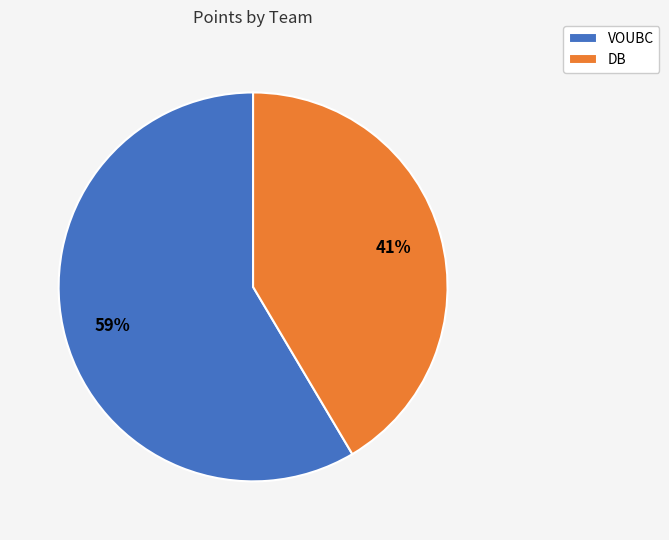

Rank the categories by value from highest to lowest.

VOUBC, DB